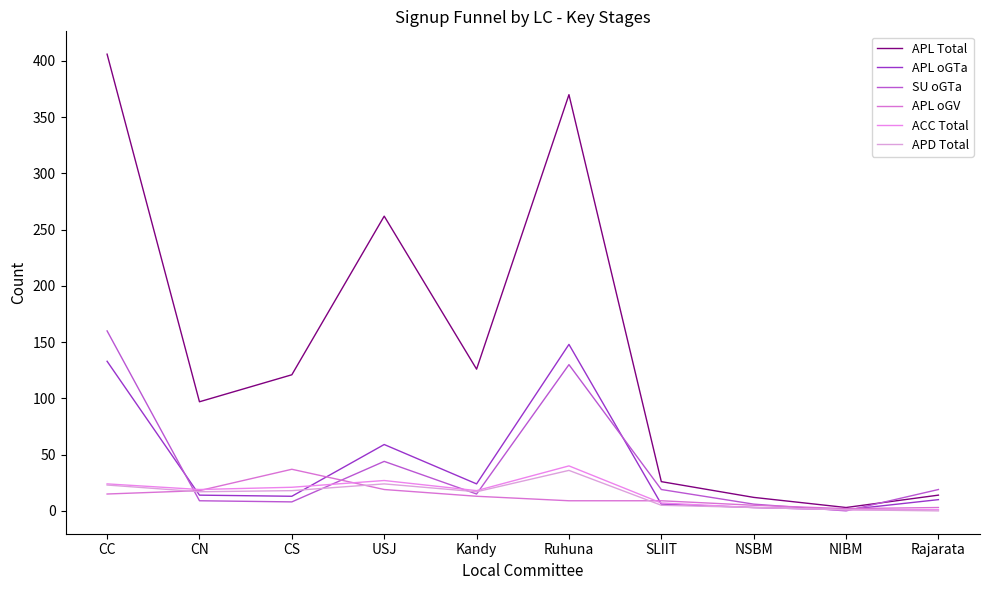

What is the difference between the maximum and second lowest values in the APL Total series?

394